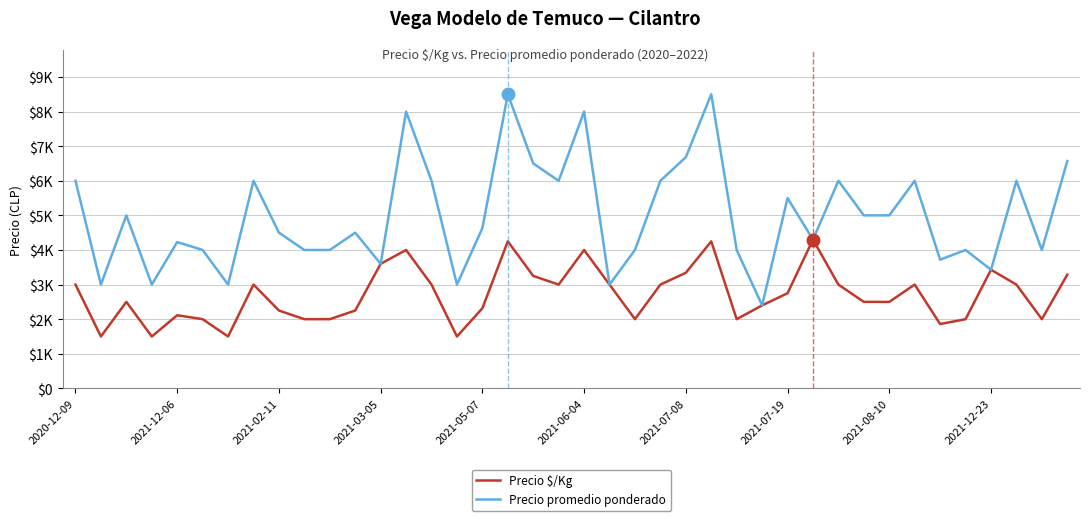

What are all the series names shown in the legend?

Precio $/Kg, Precio promedio ponderado